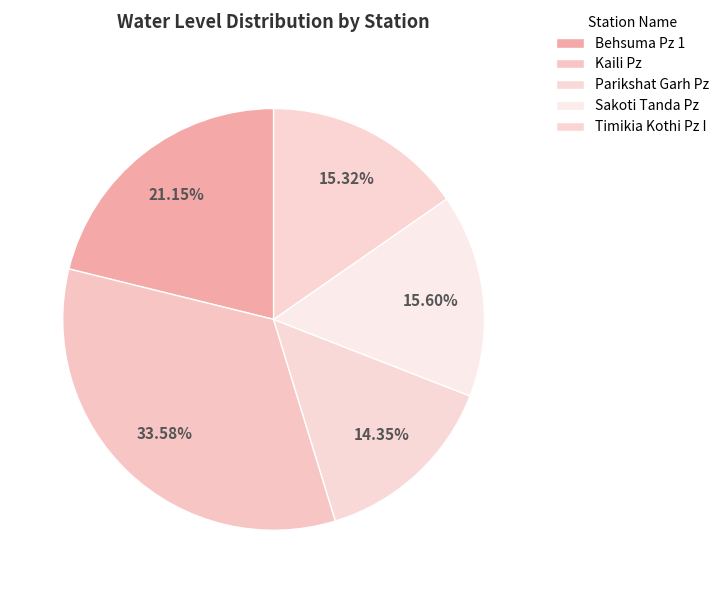

To the nearest percent, what is the average slice percentage?

20%